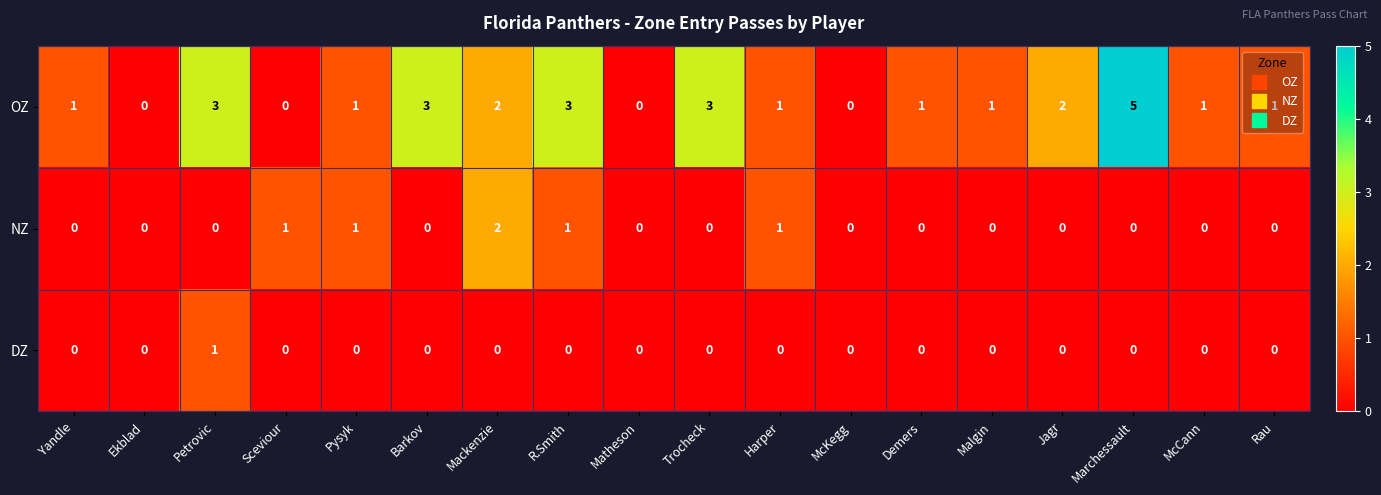

At which category is the sum across all series the highest?

Marchessault